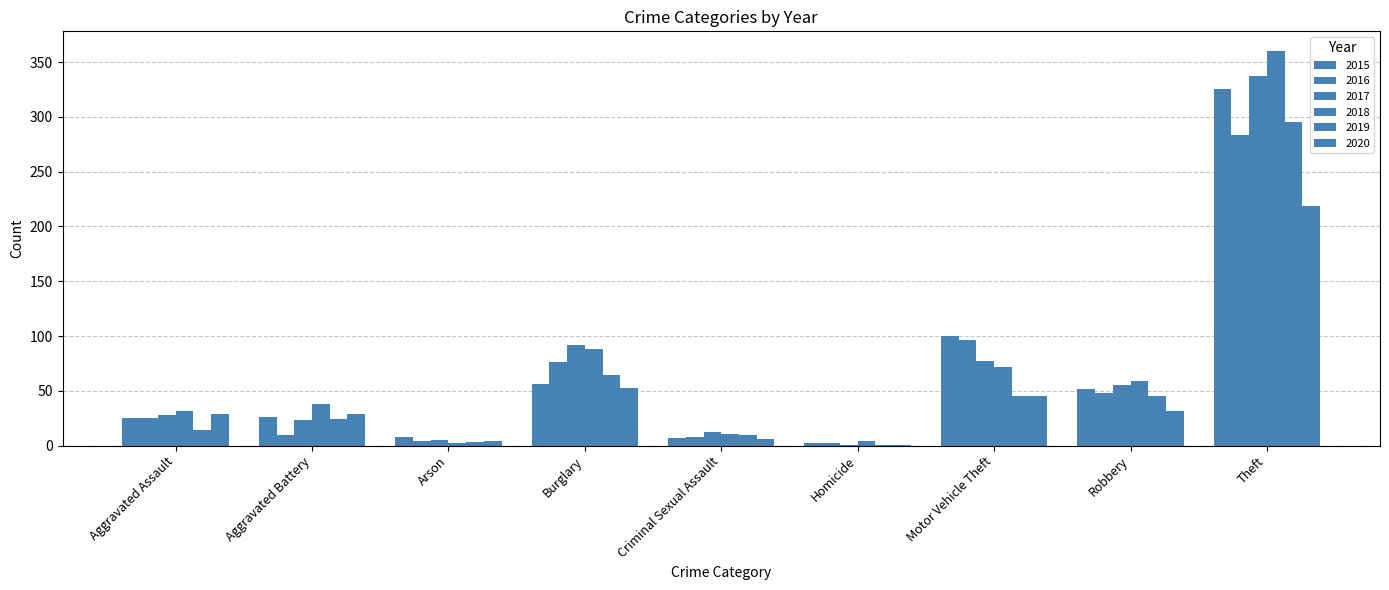

What is the highest value of the 2016 series?

283